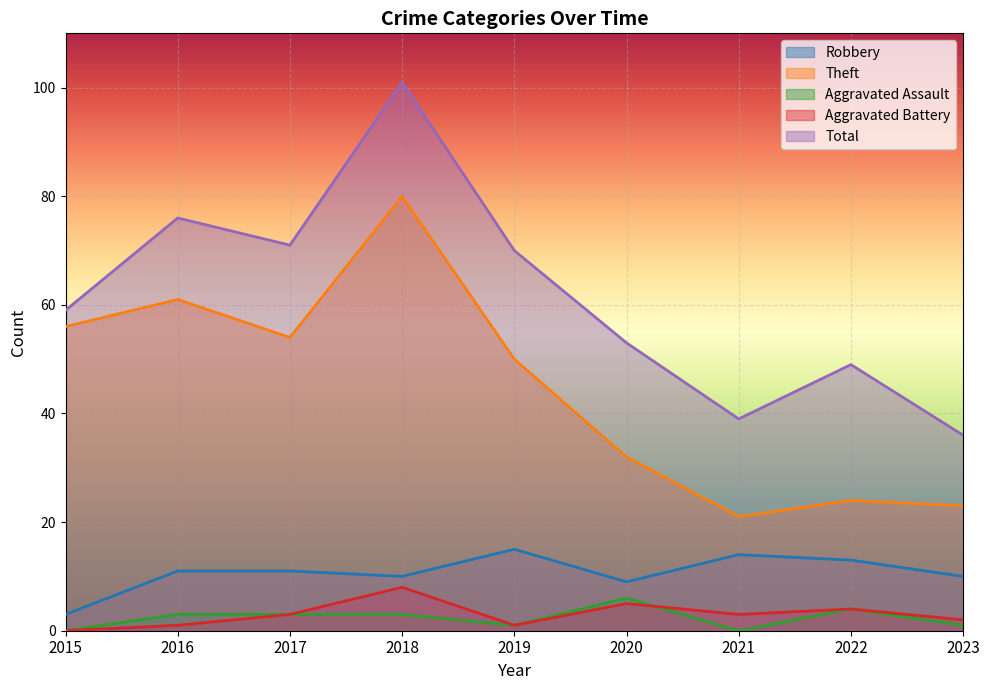

True or false: Theft and Total cross at least once.

False